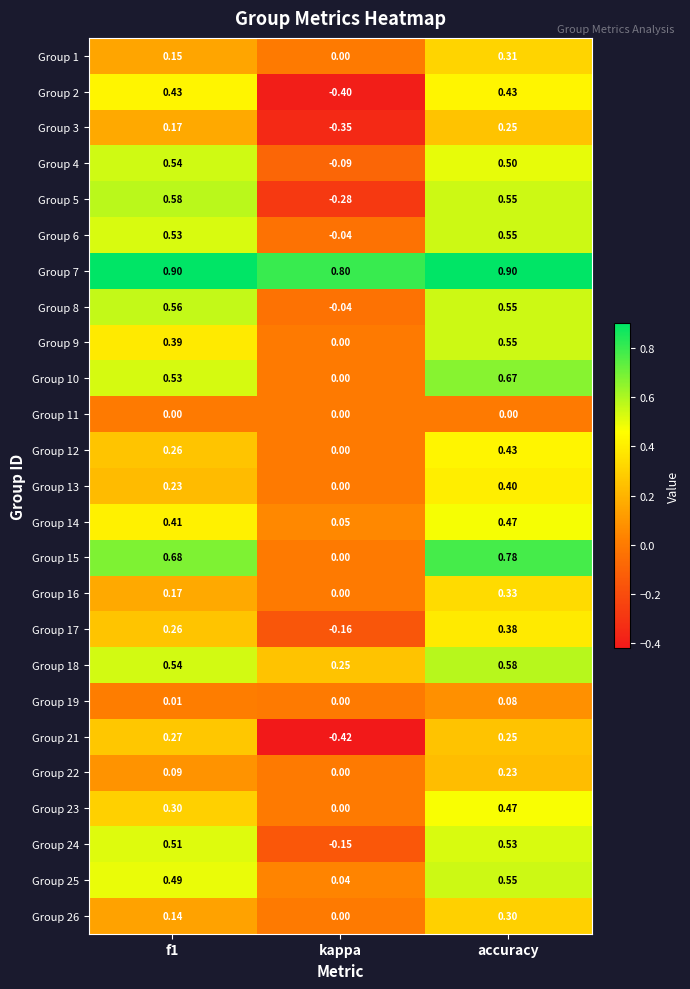

Is the value of Group 24 at accuracy greater than the value of Group 8 at accuracy?

No